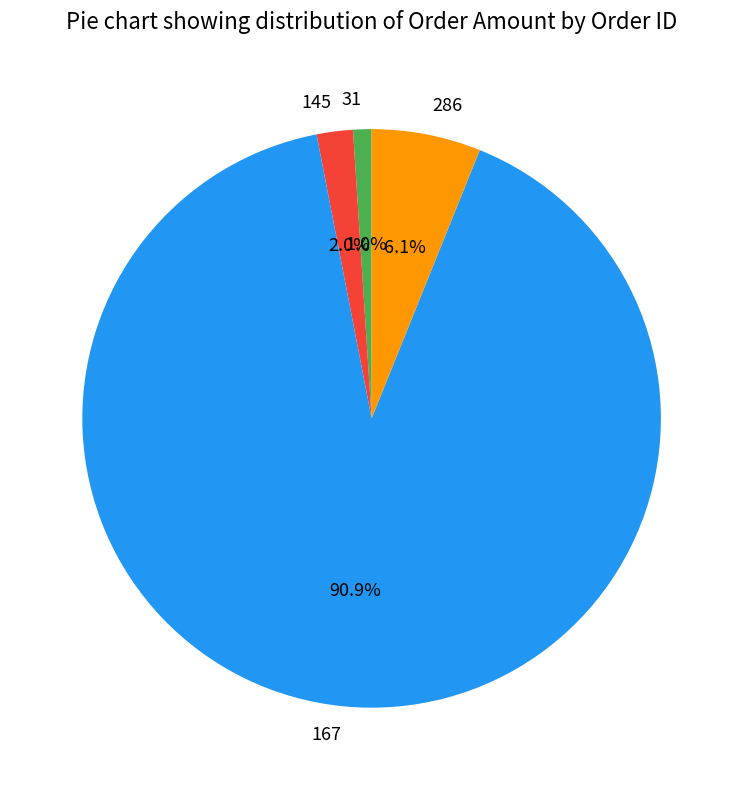

What is the ratio of the value at 145 to the value at 286?

0.3